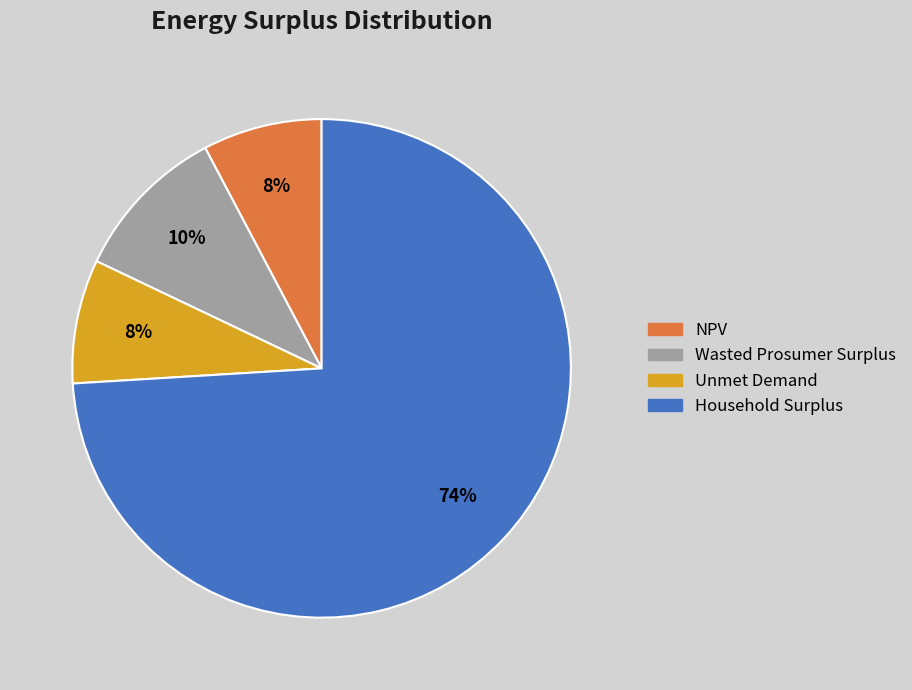

How many segments does this pie chart have?

4